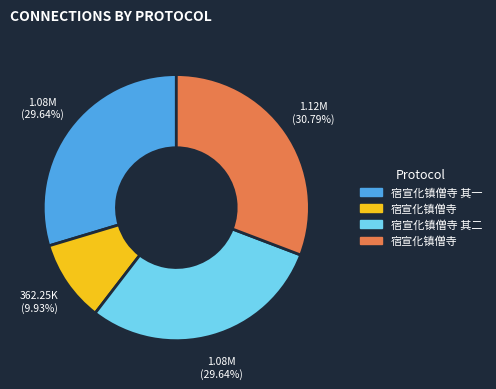

Is there a majority slice in this chart?

No